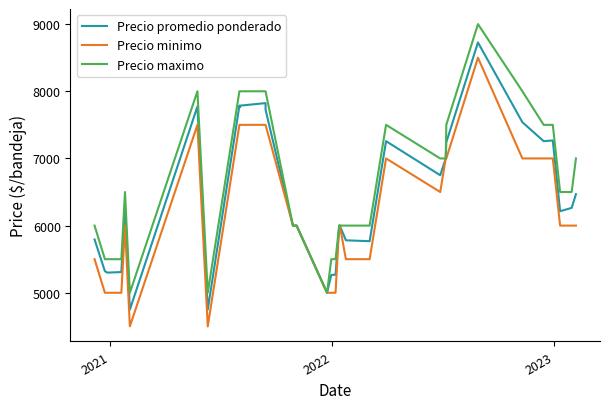

What are all the series names shown in the legend?

Precio promedio ponderado, Precio minimo, Precio maximo